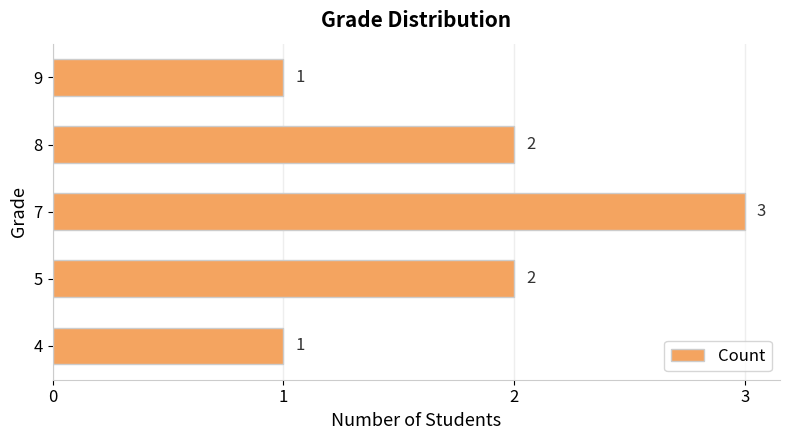

What is the sum of the values at 9 and 8?

3